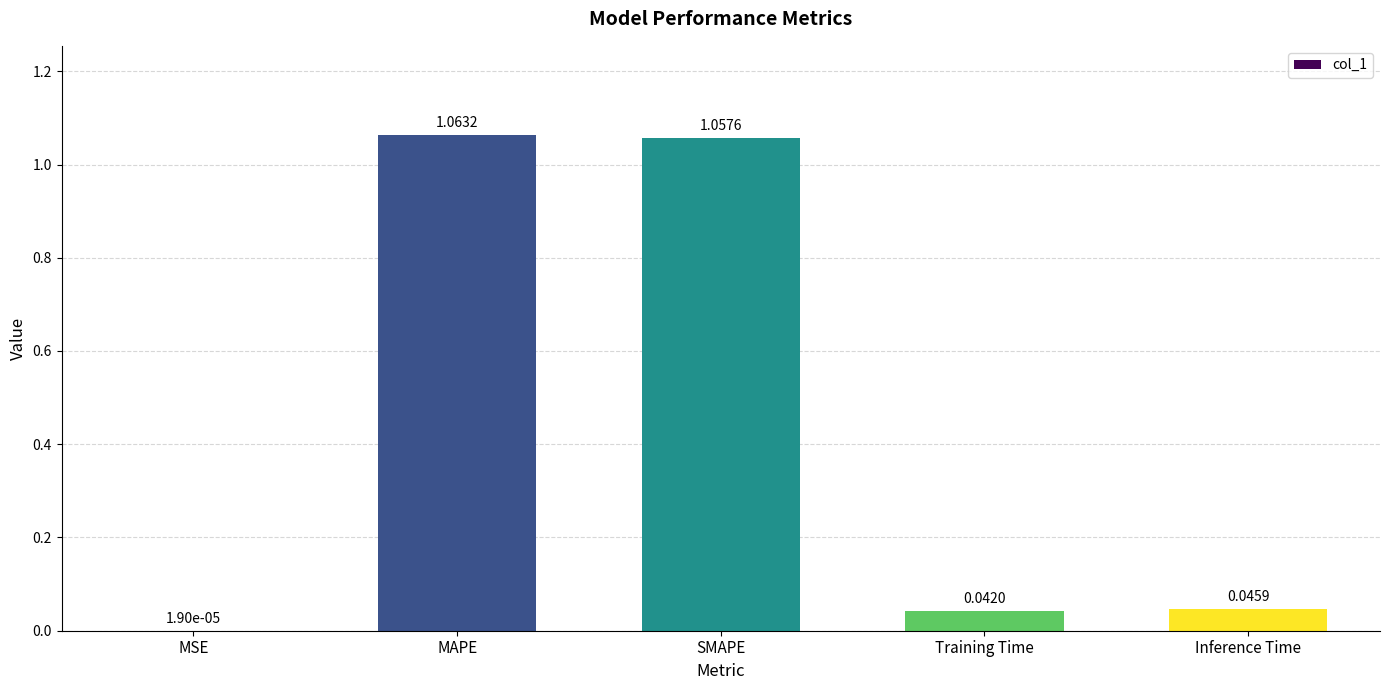

What is the sum of all values?

2.2